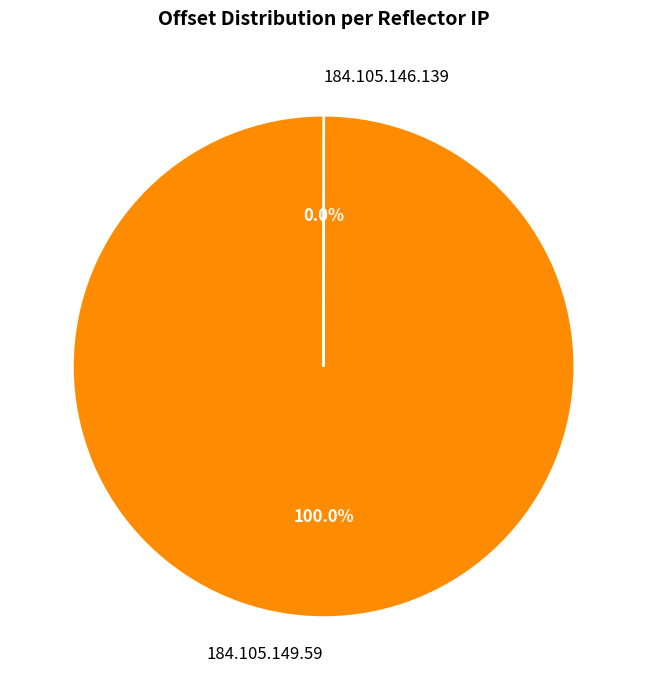

Is there a majority slice in this chart?

Yes